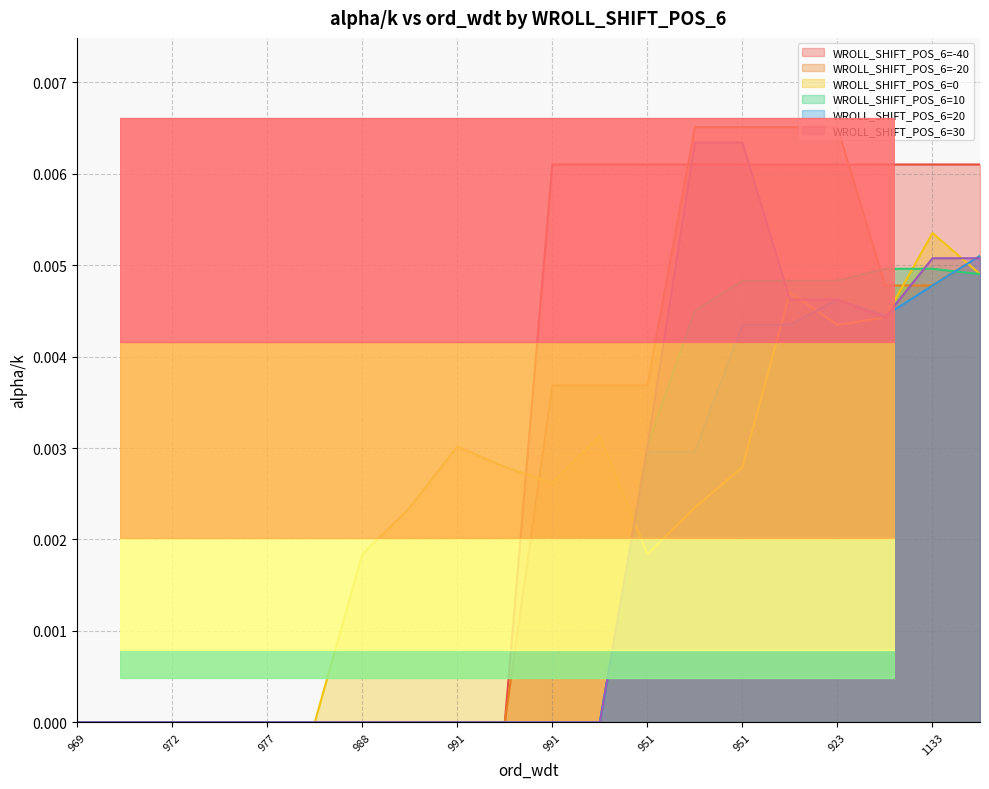

Which category has the lowest value in the WROLL_SHIFT_POS_6=30 series?

969